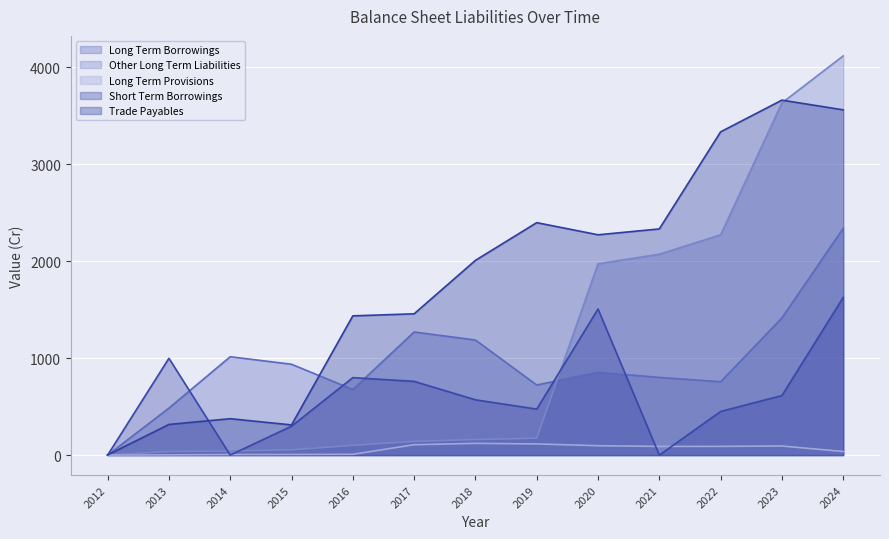

Reading left to right, extract all data points from this chart.

Long Term Borrowings: 0.0	484.9	1015.0	937.5	676.6	1270.5	1187.4	723.3	854.5	801.6	756.9	1415.4	2340.7
Other Long Term Liabilities: 0.0	36.5	42.8	54.1	100.4	141.8	160.7	173.7	1973.9	2072.7	2272.8	3633.9	4119.7
Long Term Provisions: 0.0	2.3	5.7	6.6	8.2	107.1	121.1	115.2	97.0	89.4	90.0	93.8	37.3
Short Term Borrowings: 0.0	998.8	0.5	298.1	799.3	760.7	570.5	474.4	1507.8	0.1	450.0	614.5	1626.8
Trade Payables: 1.8	316.3	375.6	311.4	1436.7	1457.8	2009.3	2398.6	2273.3	2333.7	3335.6	3662.7	3562.5